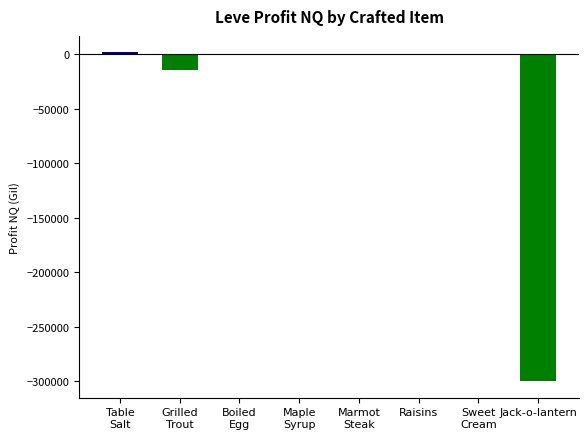

The value at Grilled
Trout is -14241. True or false?

True